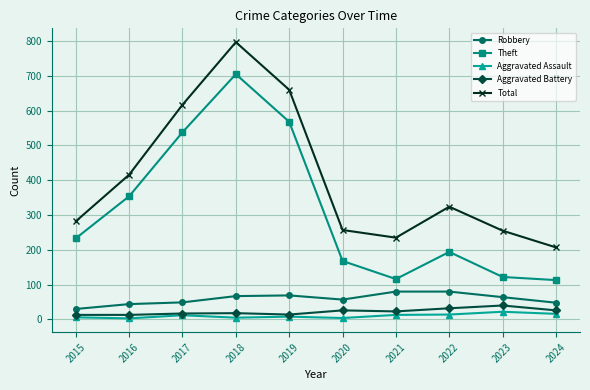

What is the spread (max minus min) of values at 2021?

222